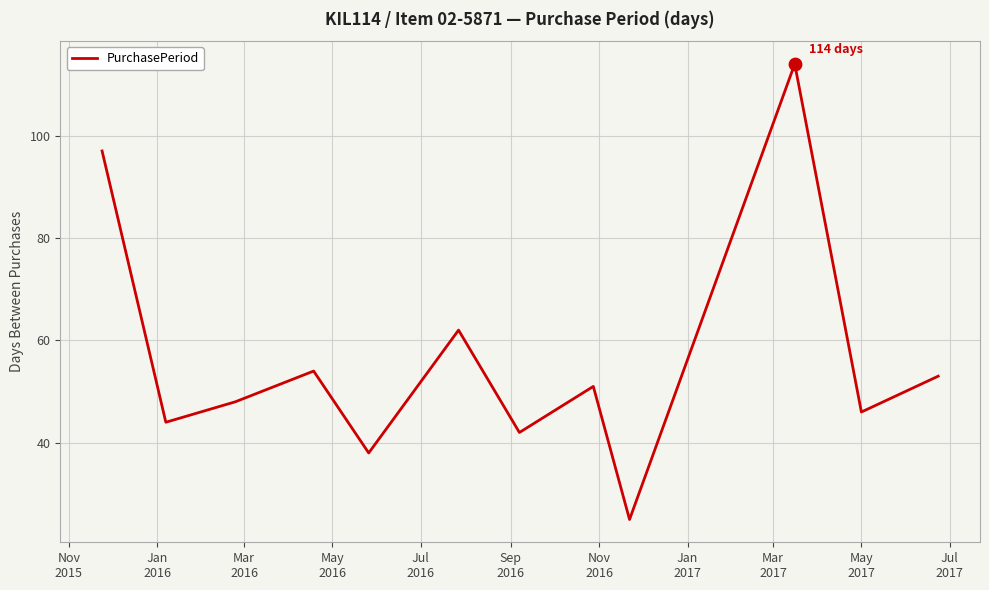

What is the greatest value displayed?

114